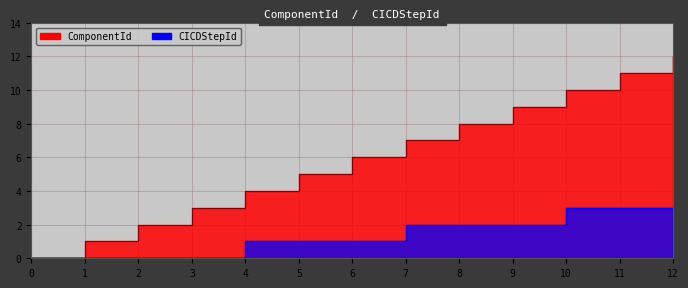

The CICDStepId series shows 1 at 7. True or false?

False